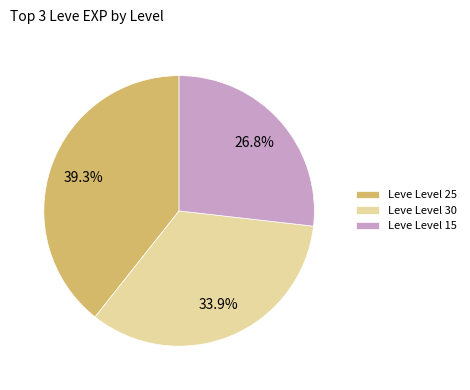

Between Leve Level 30 and Leve Level 25, which is larger?

Leve Level 25